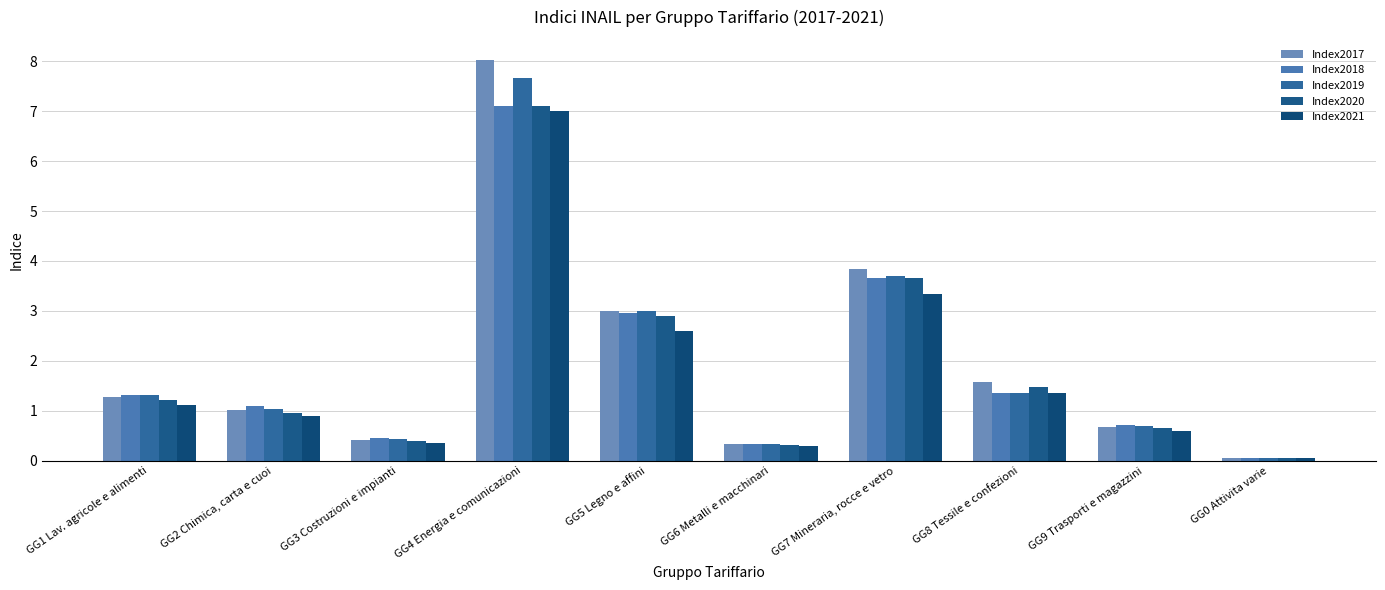

The Index2018 series shows 1.3 at GG1 Lav. agricole e alimenti. True or false?

True